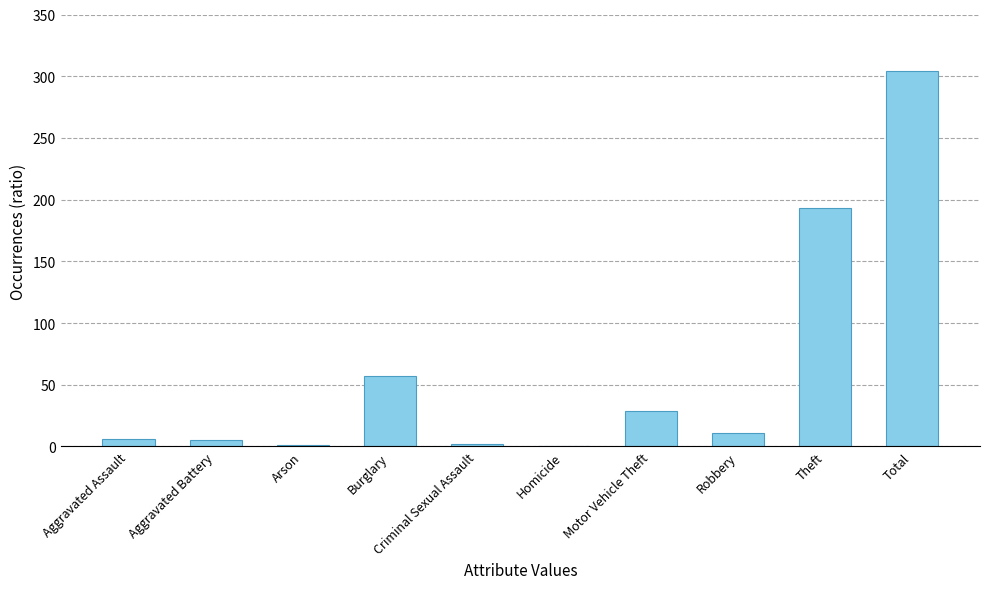

Which has a higher value, Motor Vehicle Theft or Aggravated Battery?

Motor Vehicle Theft